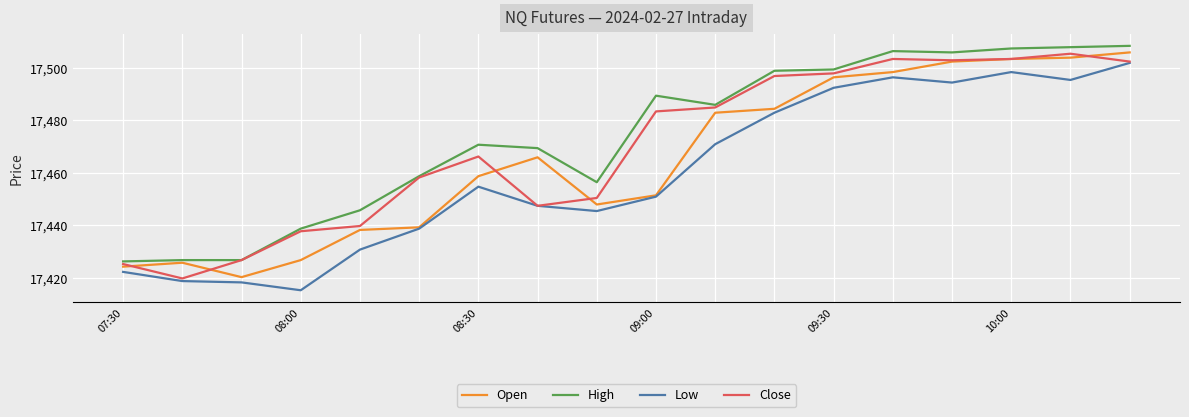

True or false: High and Low cross at least once.

False